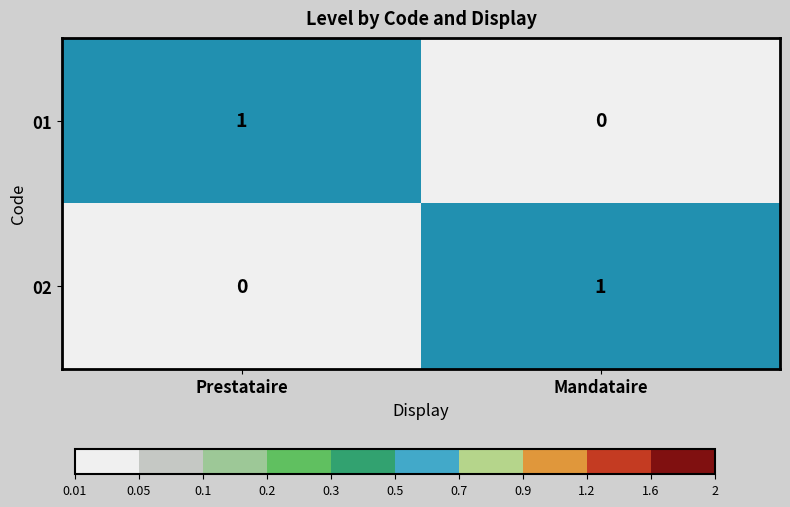

Is the value of 02 at Mandataire greater than the value of 01 at Mandataire?

Yes